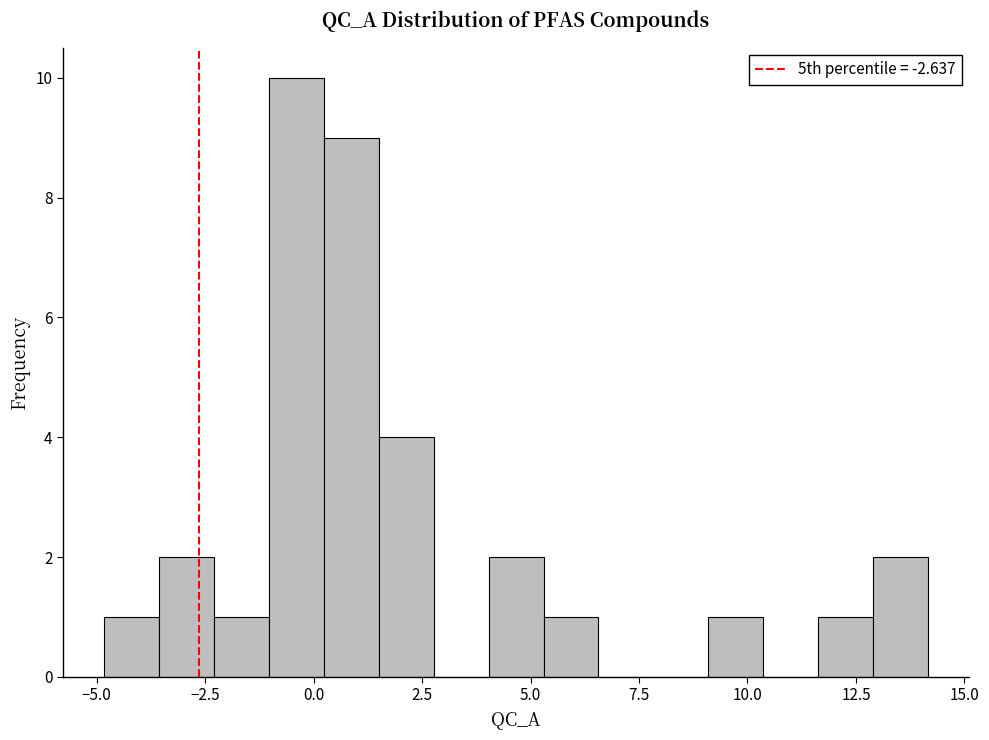

Read against the x-axis, roughly where is the centre of the tallest bar?

-0.5